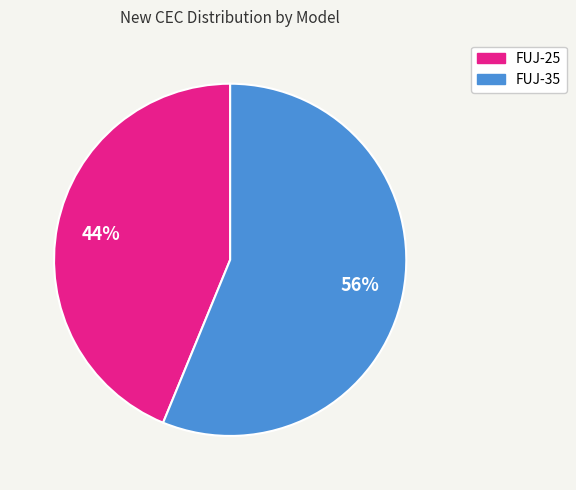

Which slice is the largest?

FUJ-35